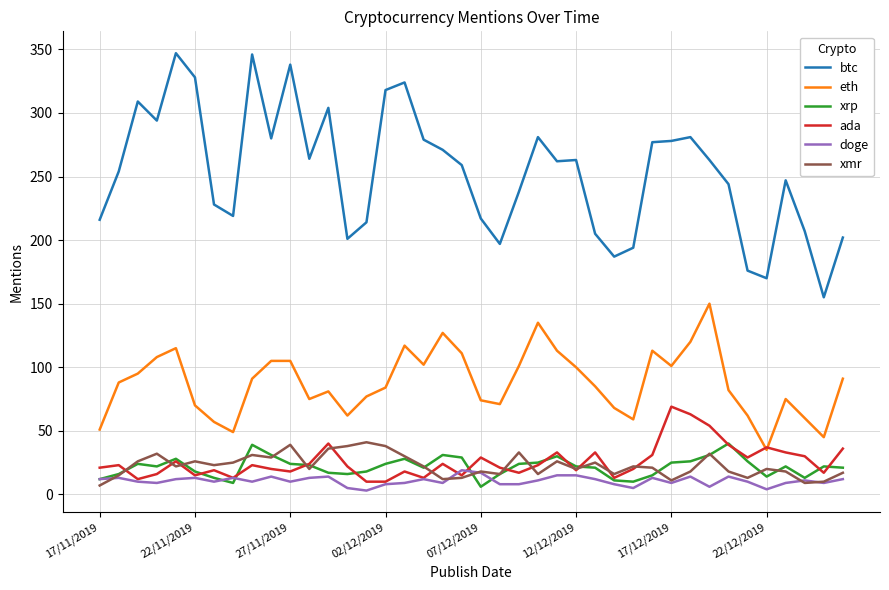

Which series has the largest total across all categories?

btc